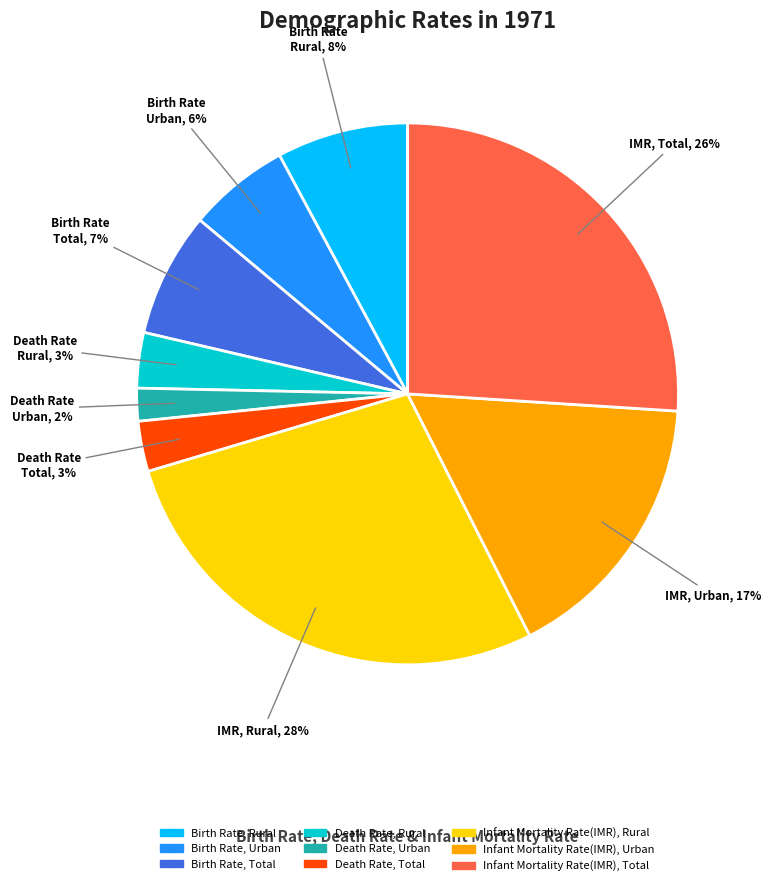

Does Death Rate, Urban represent more than half of the total?

No